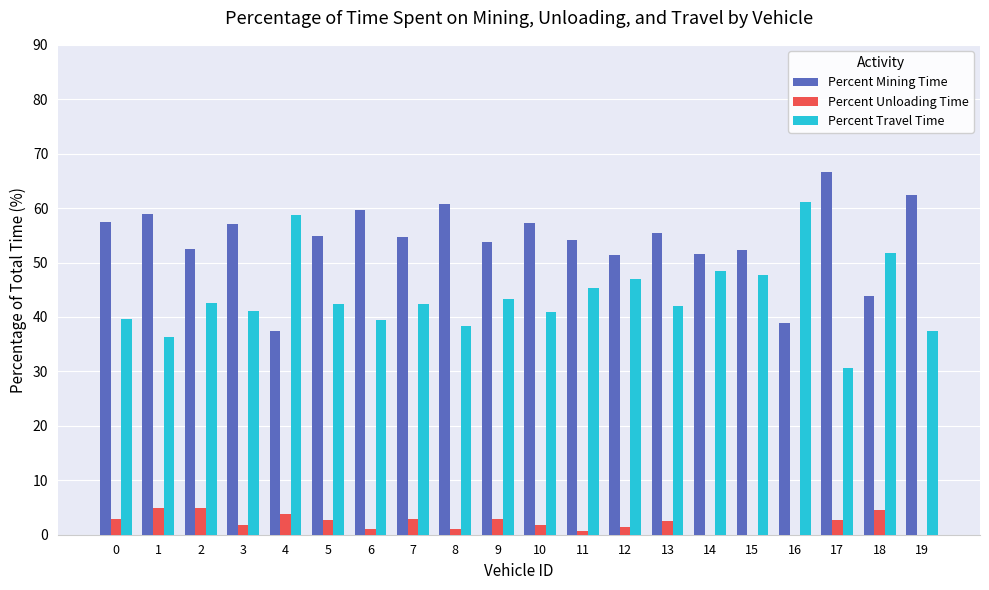

What is the average value of the Percent Travel Time series?

43.8